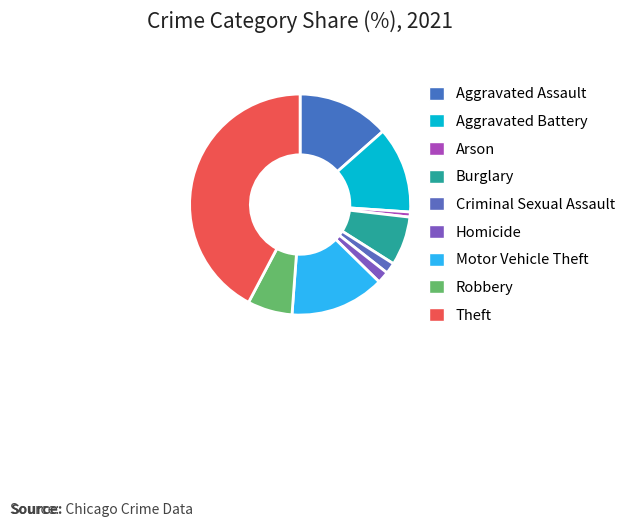

To the nearest percent, what portion does Criminal Sexual Assault represent?

2%